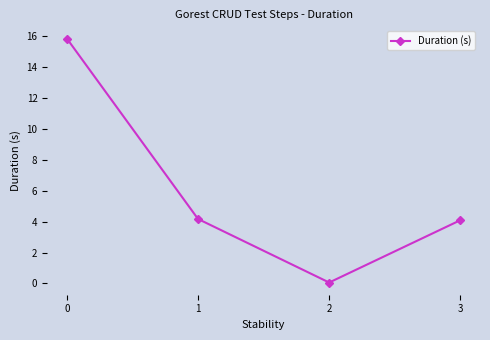

Read the value at 1.

4.2